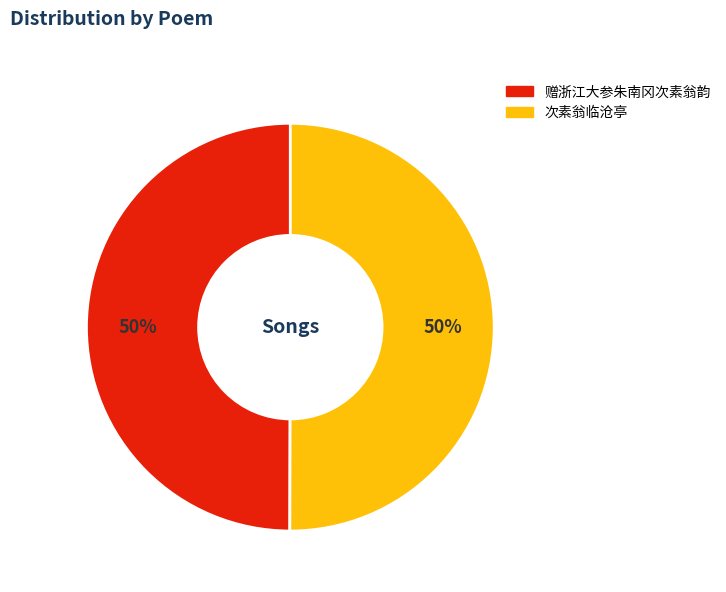

Combined, do 次素翁临沧亭 and 赠浙江大参朱南冈次素翁韵 account for over 50%?

Yes